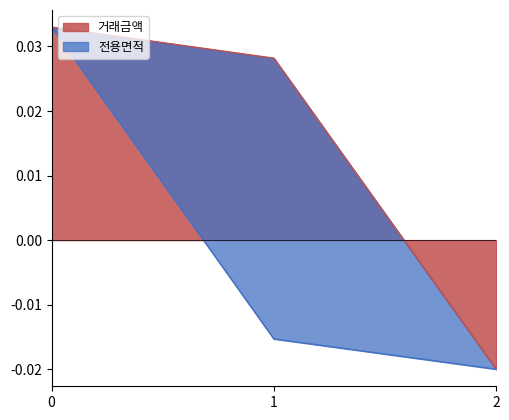

Count the 전용면적 values in the range 0 to 1.

1